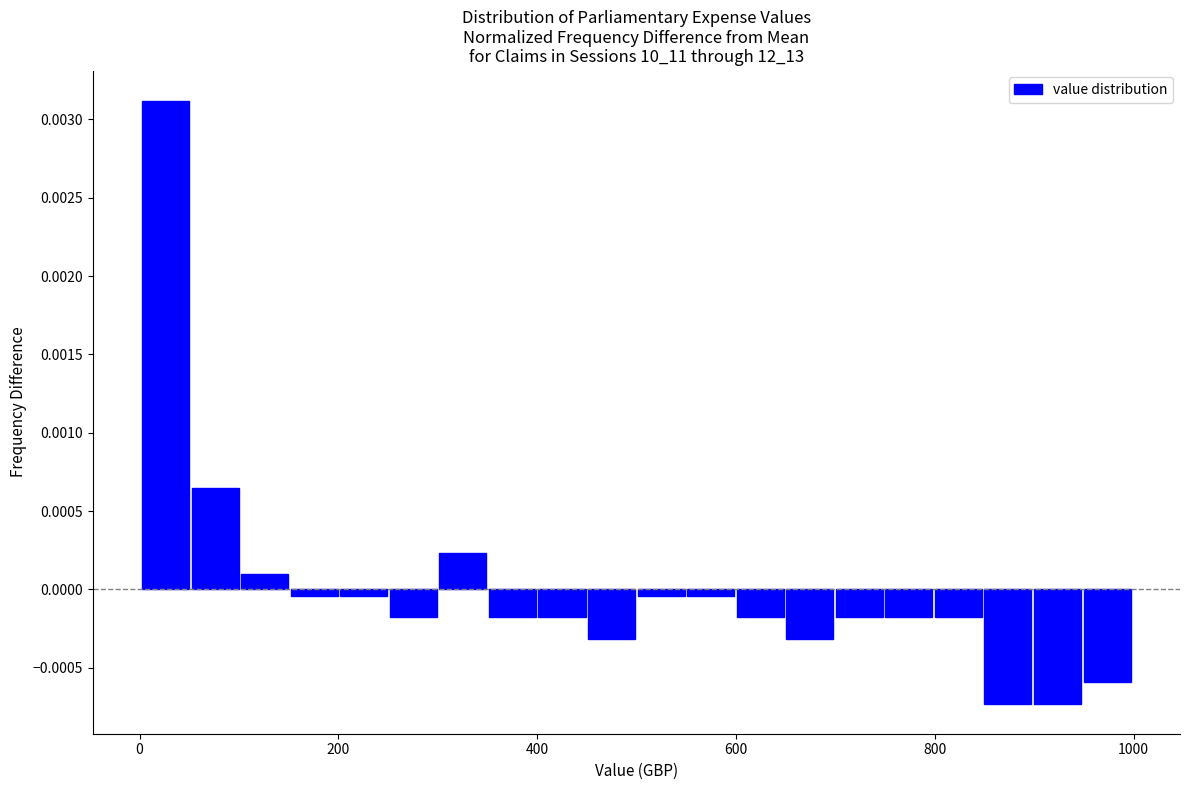

Around what value on the x-axis is the tallest bar? Give the approximate position of its centre, as read against the axis.

20